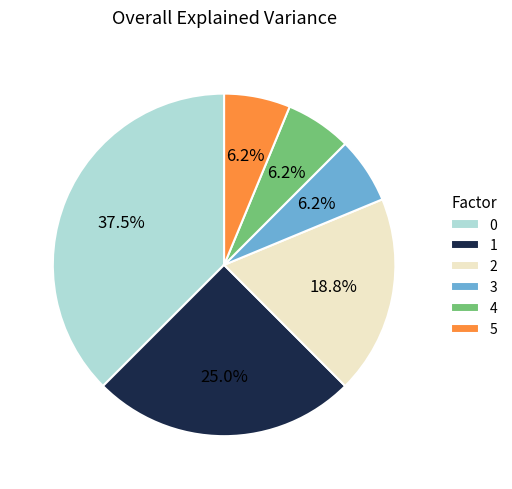

What portion of the pie excludes 1?

75.0%